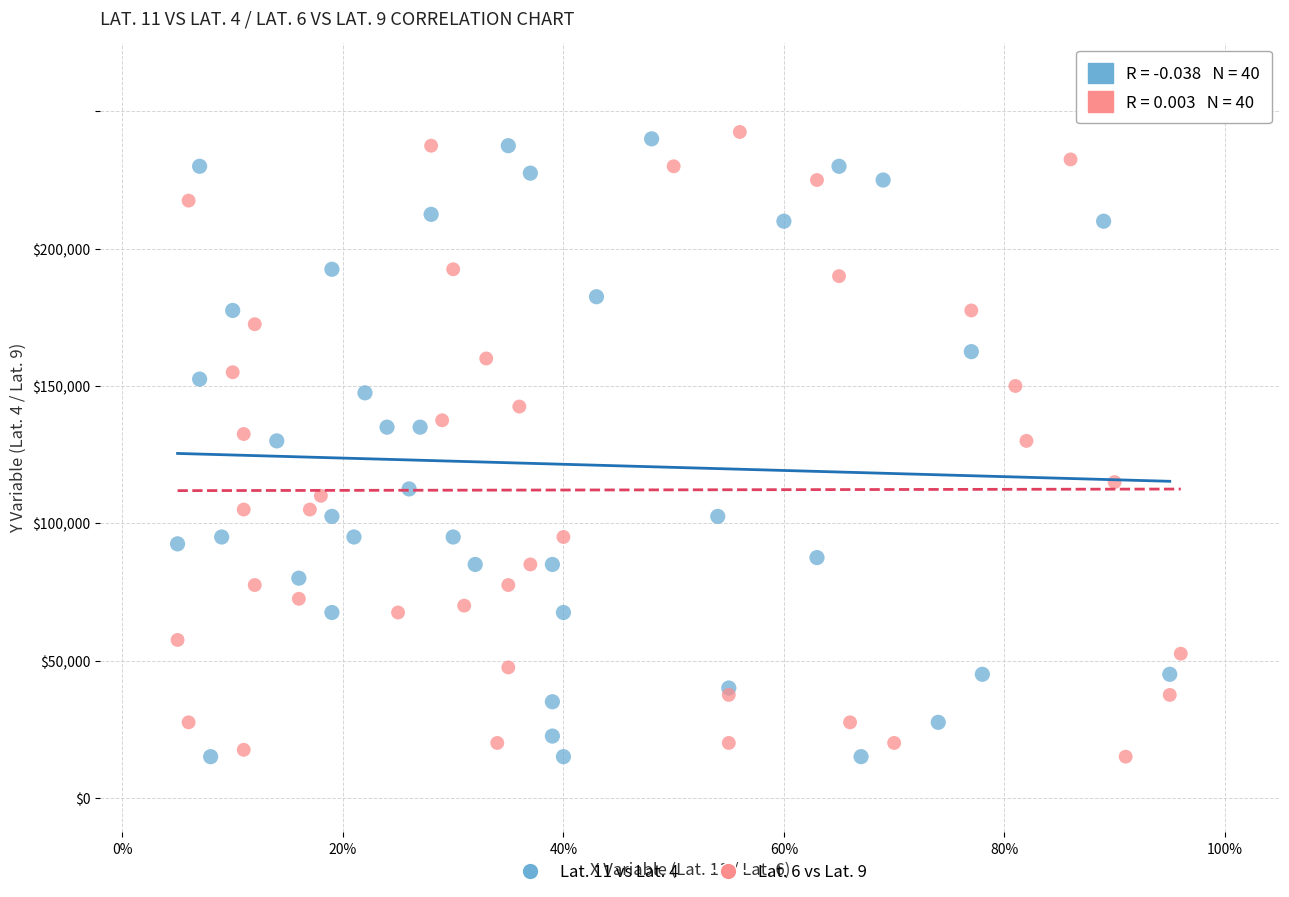

Which series reaches the maximum Y coordinate?

Lat. 6 vs Lat. 9